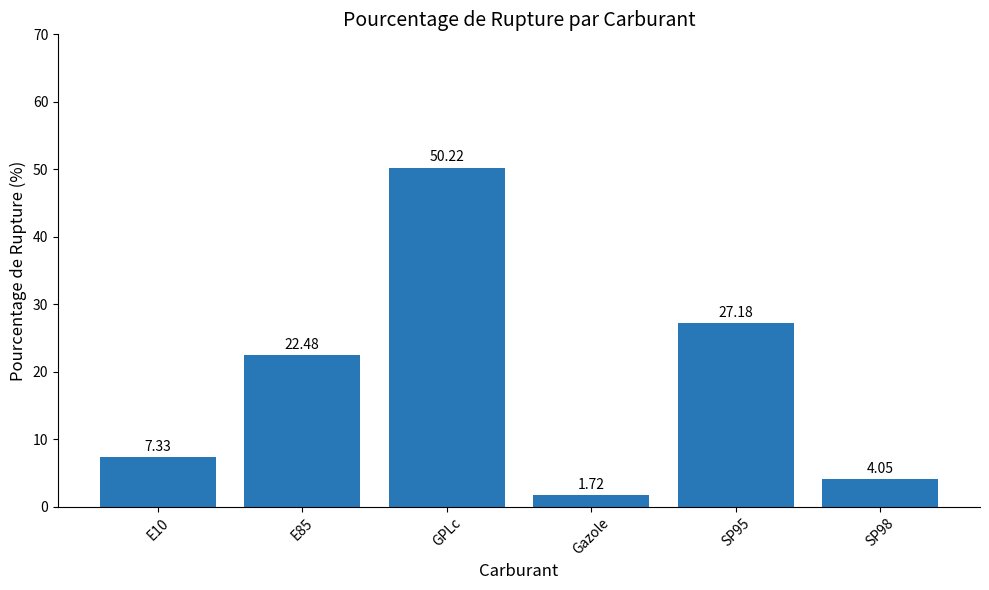

What is the maximum value shown in the chart?

50.2